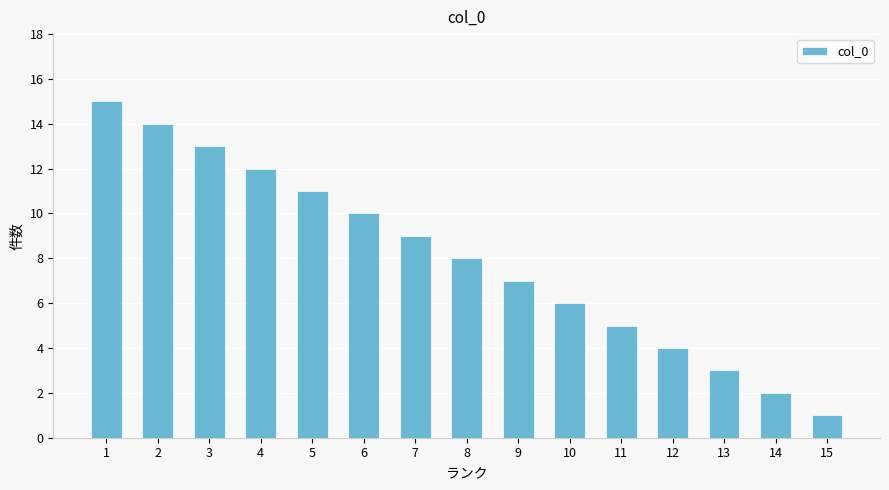

How many data points does each series have?

15